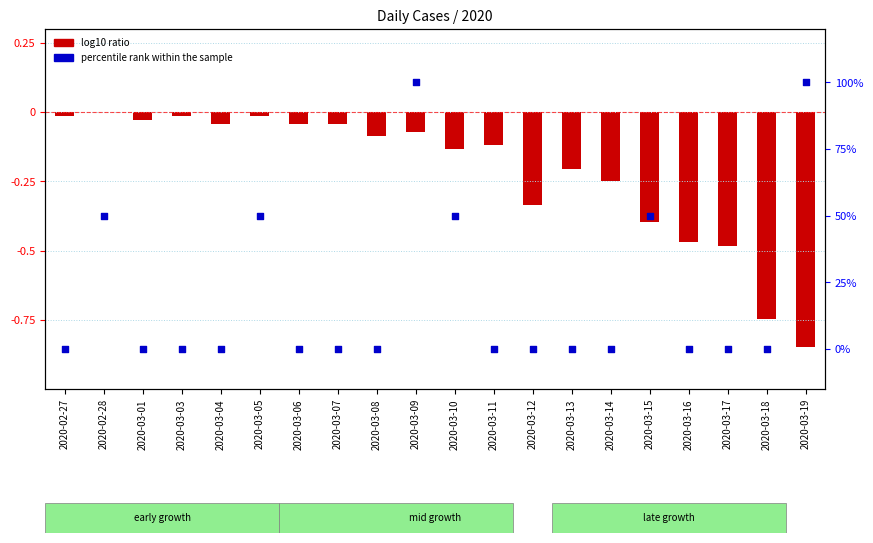

What is the total value across all series at 2020-03-09?

99.9